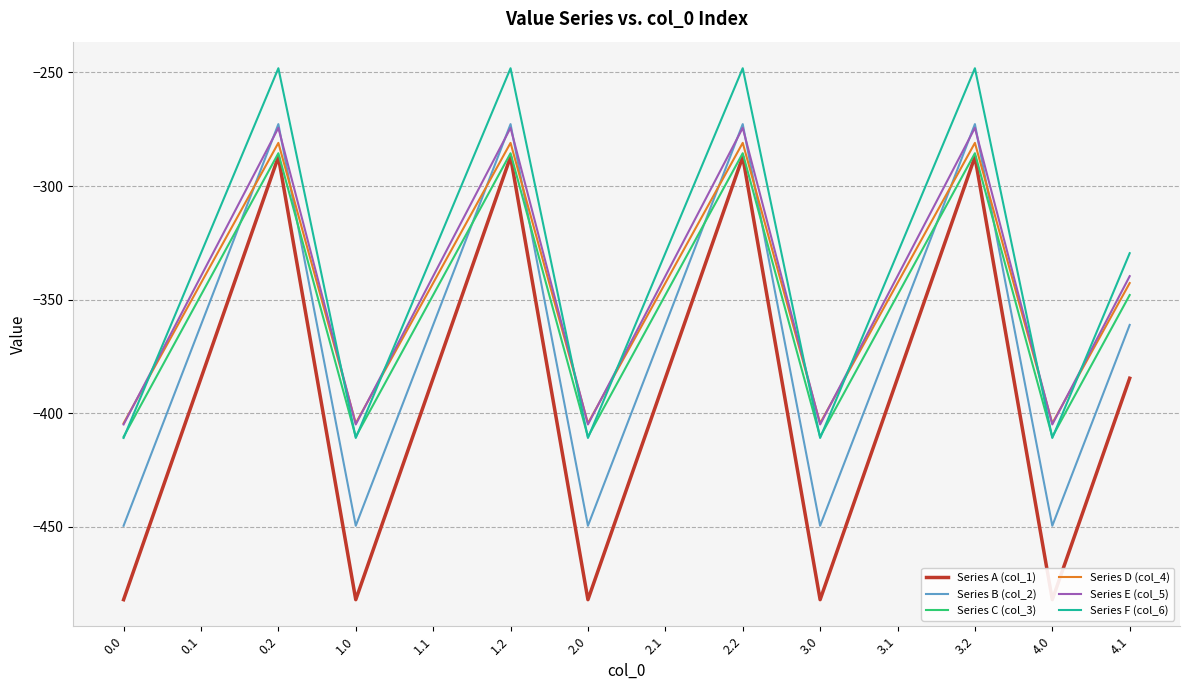

Is this an area chart (filled region under the line)?

No